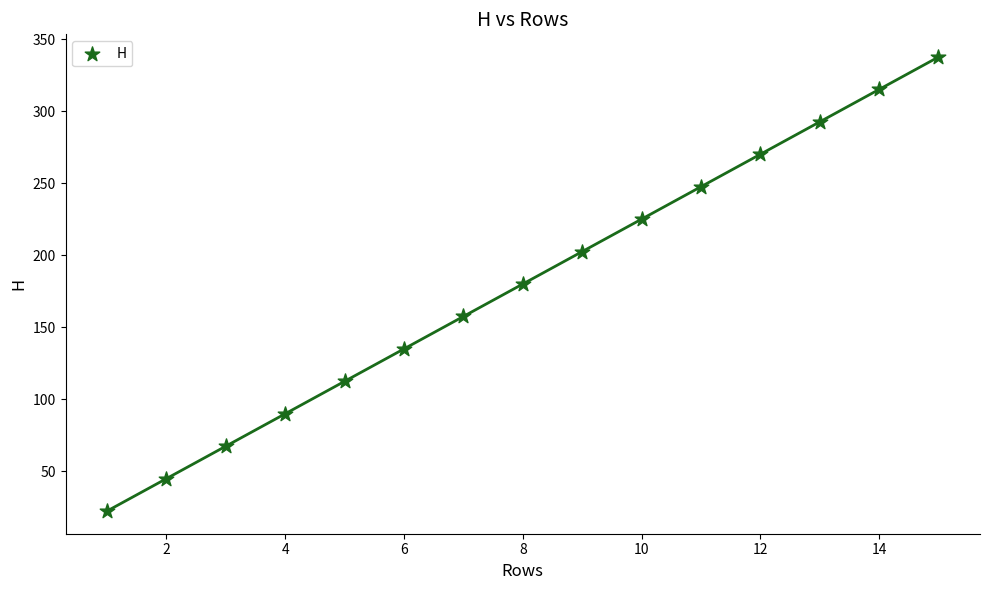

What is the range of X values (max minus min)?

14.0